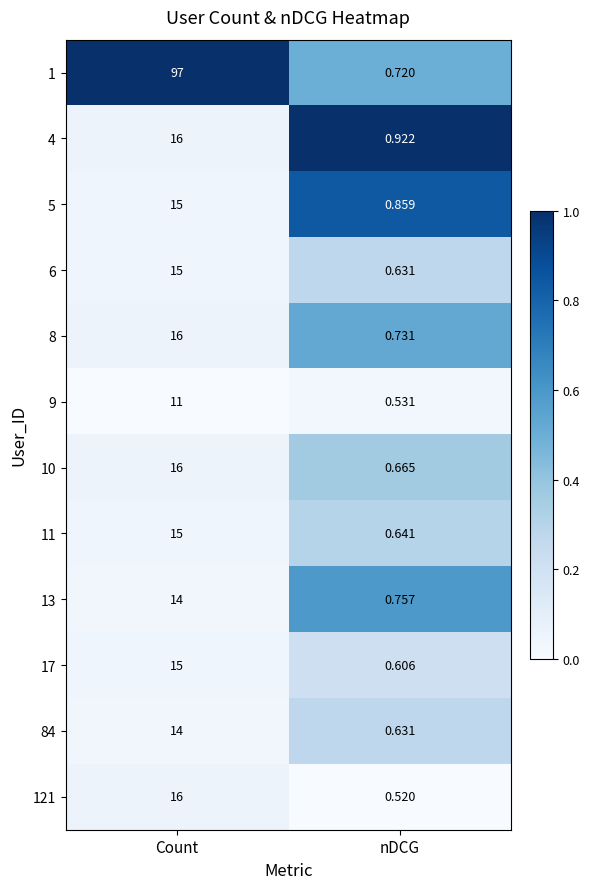

At which category is the sum across all series the highest?

Count